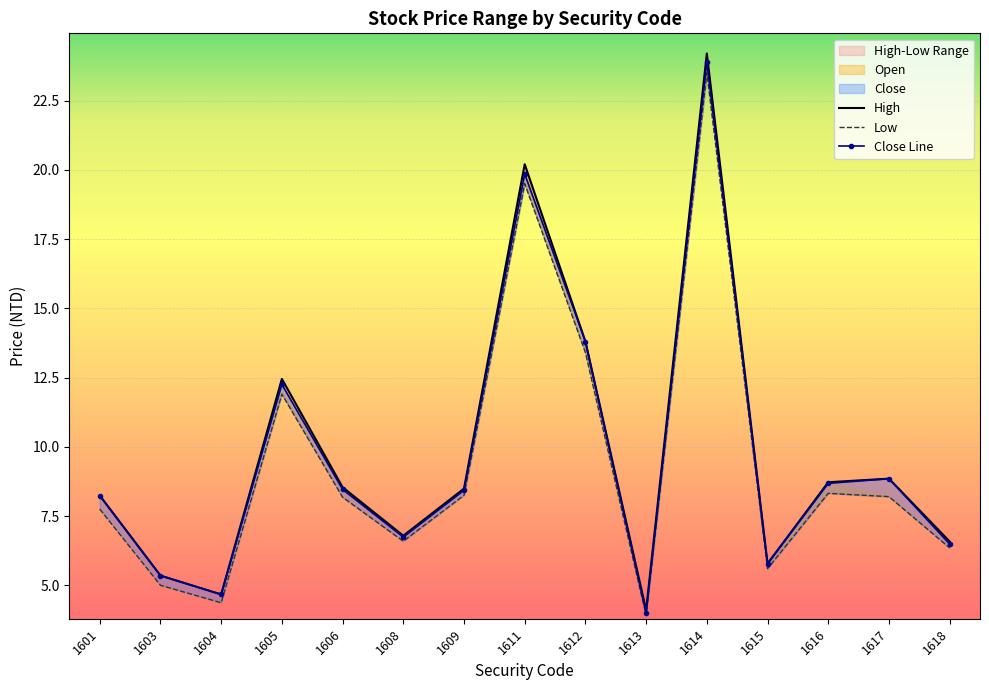

Rank the series by their average value, from highest to lowest.

high, low, open